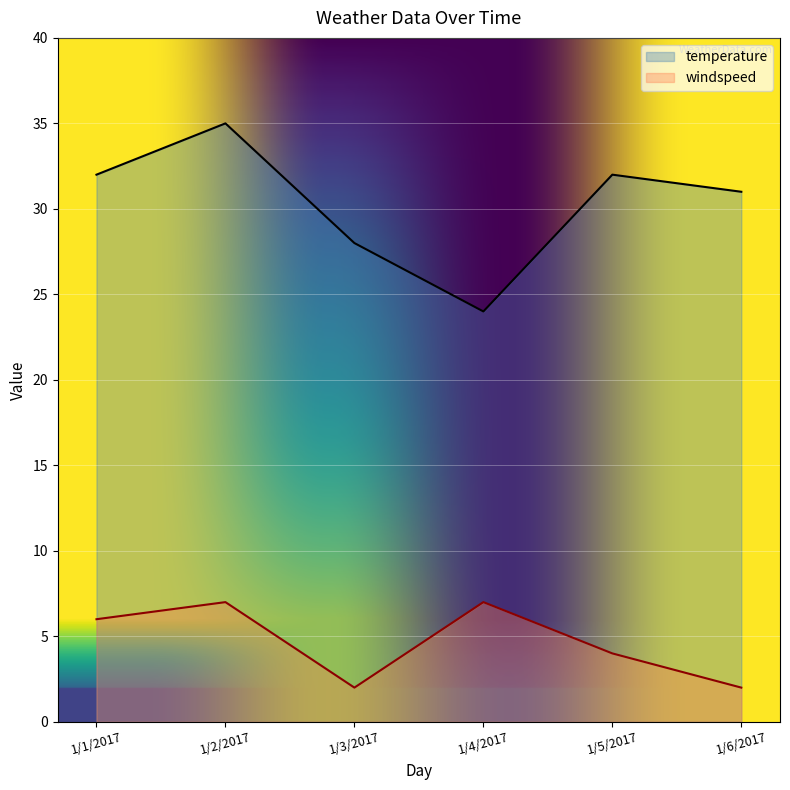

What is the difference between the second highest and minimum values in the windspeed series?

5